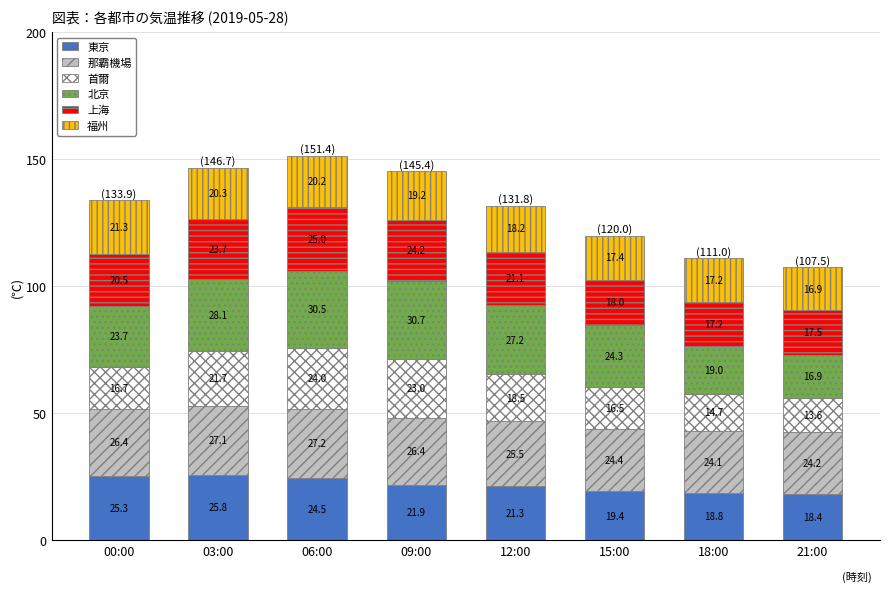

The 東京 series shows 12.3 at 12:00. True or false?

False